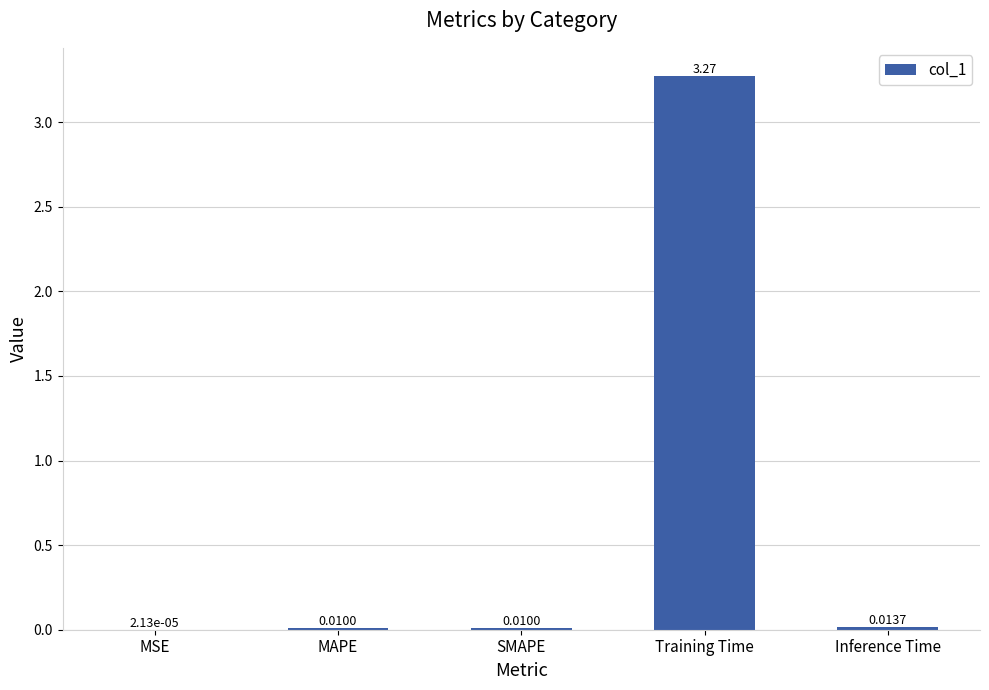

At which category does the chart reach its peak across all series?

Training Time